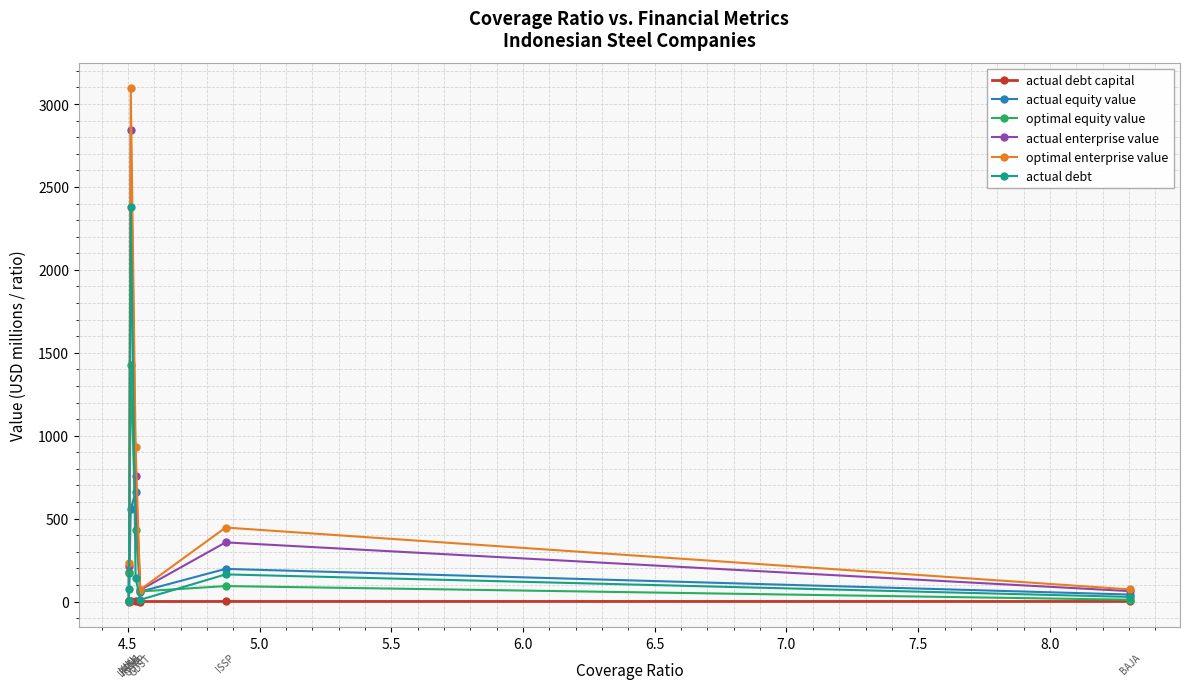

Which series has the widest spread of values?

optimal enterprise value